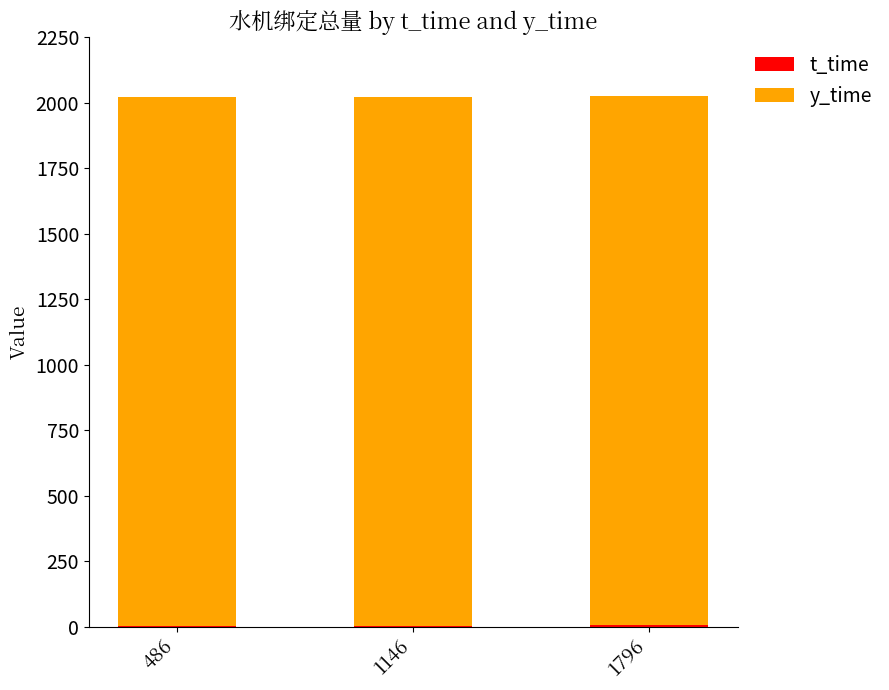

Rank the series by their average value, from lowest to highest.

t_time, y_time